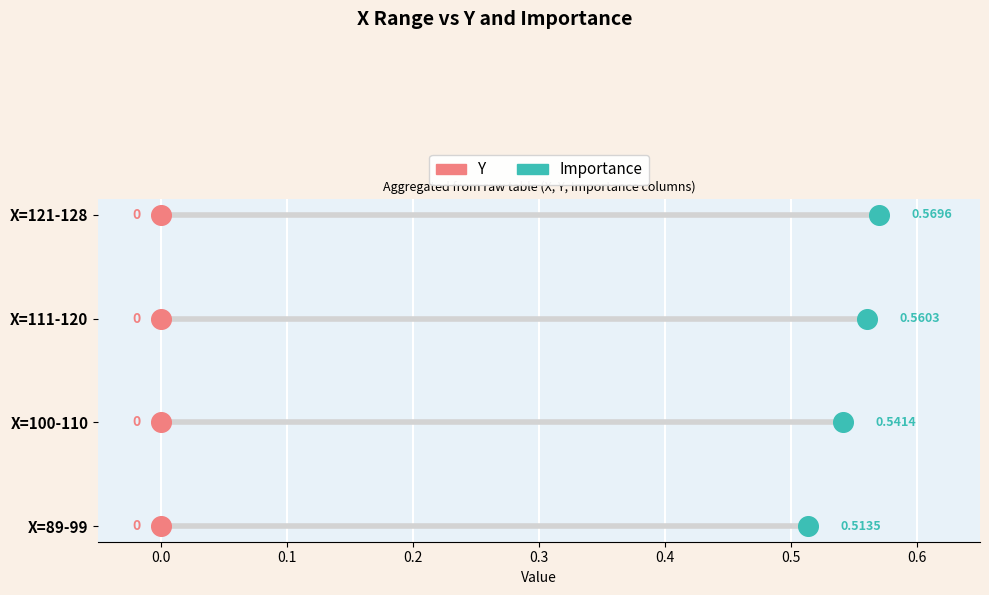

Is the value of Importance at 0.1 greater than the value of Y at −0.1?

Yes